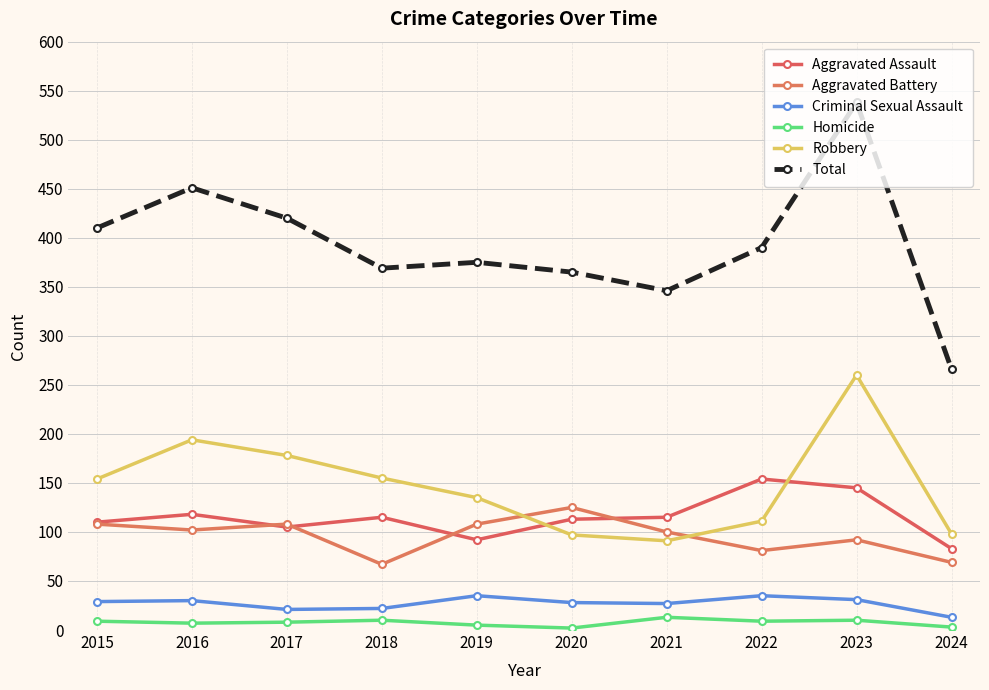

List the series in order of their peak value, lowest first.

Homicide, Criminal Sexual Assault, Aggravated Battery, Aggravated Assault, Robbery, Total